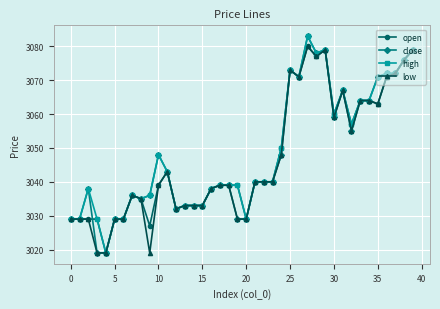

List the series in order of their overall mean, lowest first.

low, open, close, high